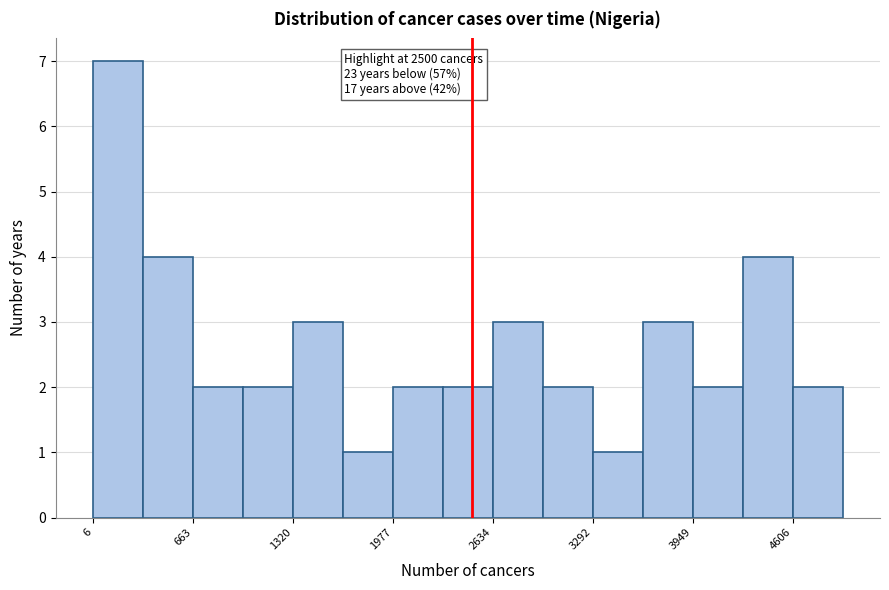

Read against the x-axis, roughly where is the centre of the tallest bar?

200